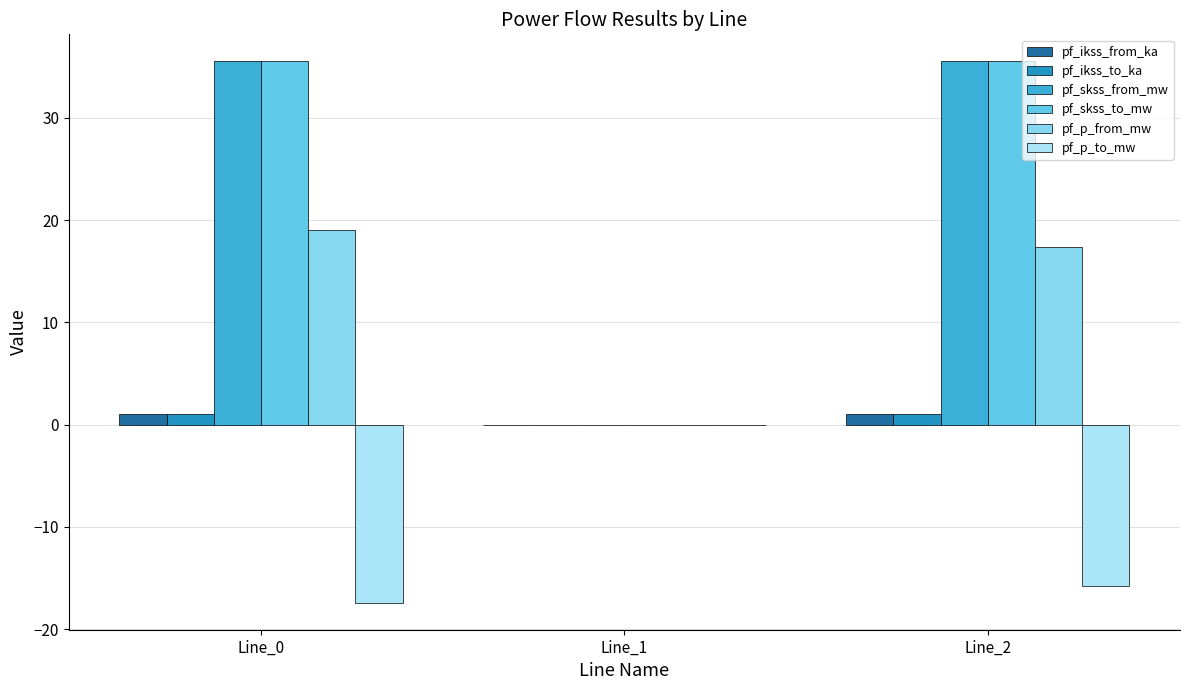

What is the difference between the pf_ikss_from_ka values at Line_1 and Line_0?

1.0